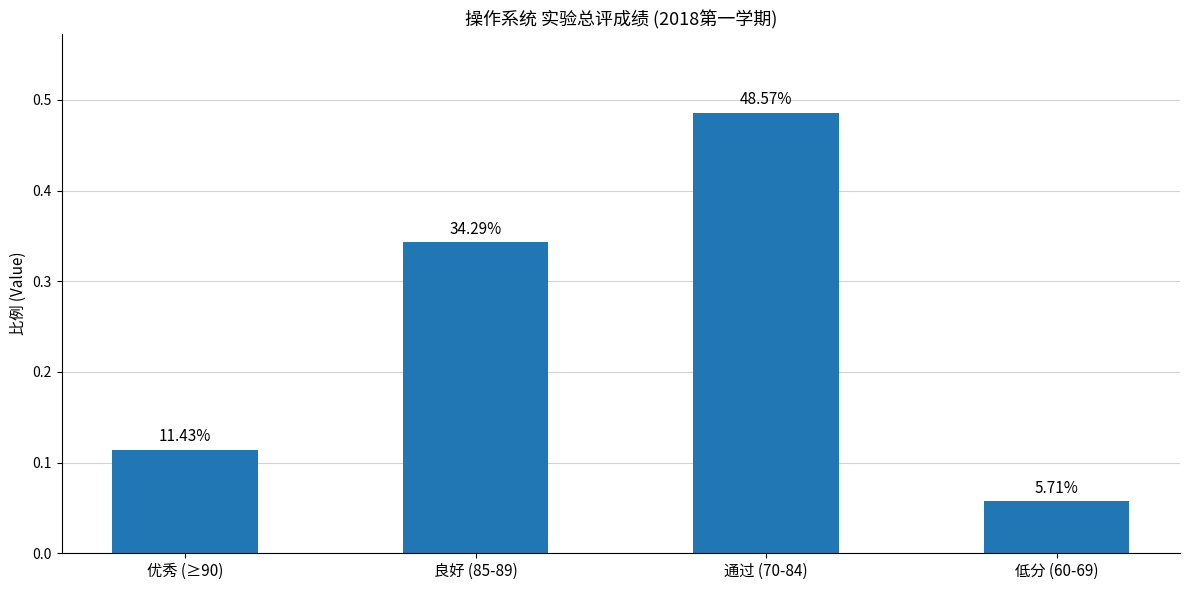

Are the bars horizontal?

No